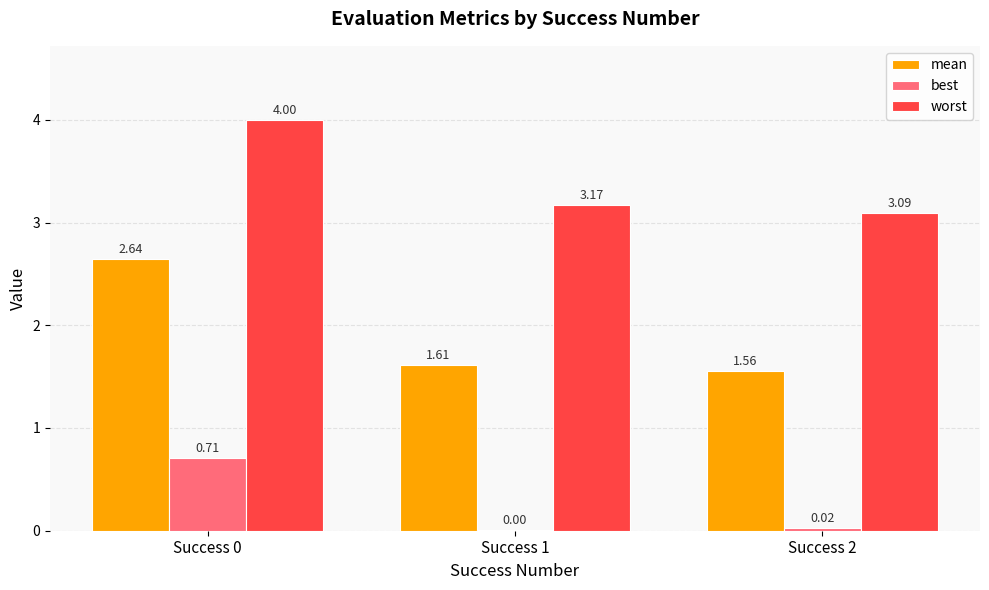

How many distinct data groups are displayed?

3